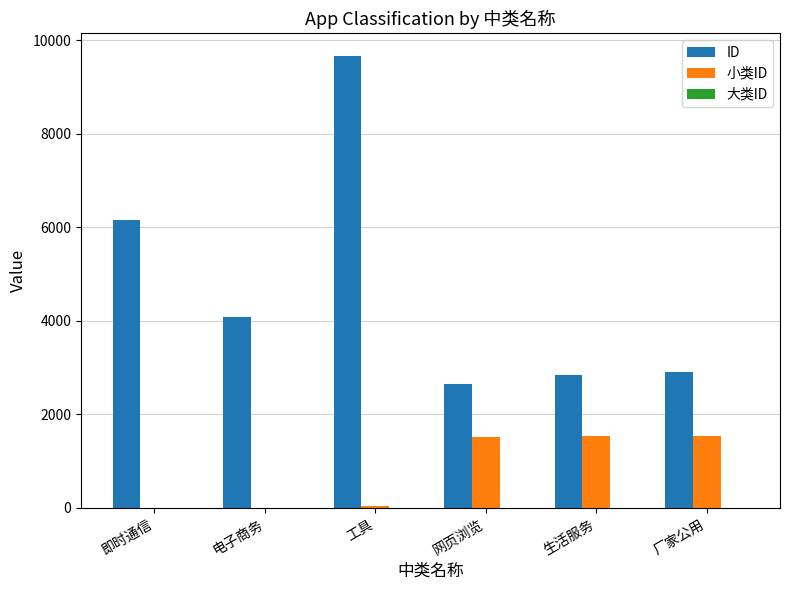

What is the sum of all 小类ID values?

4645